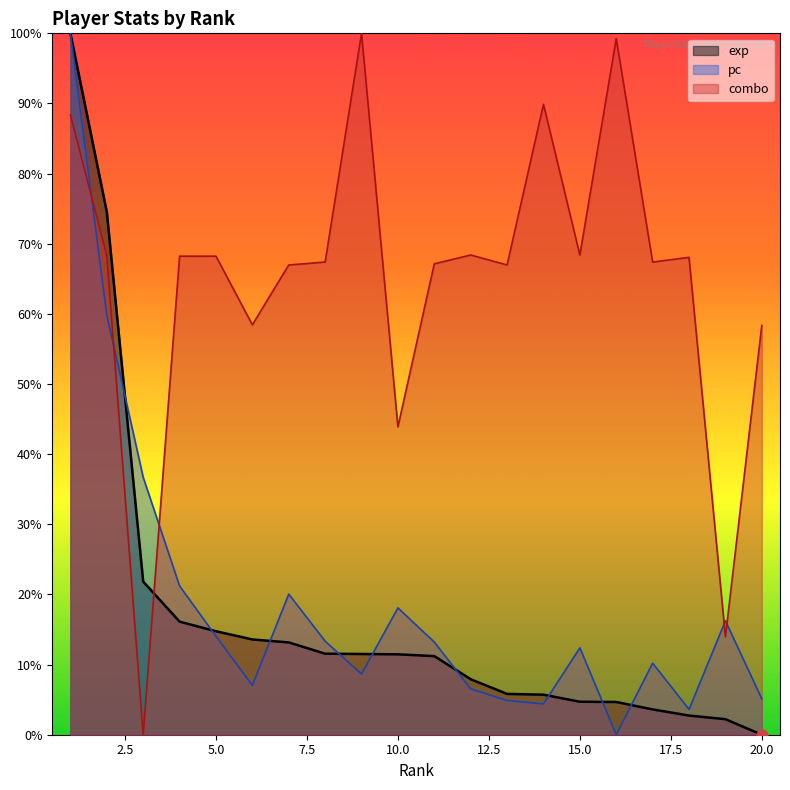

Which series has the widest spread of Y values?

exp